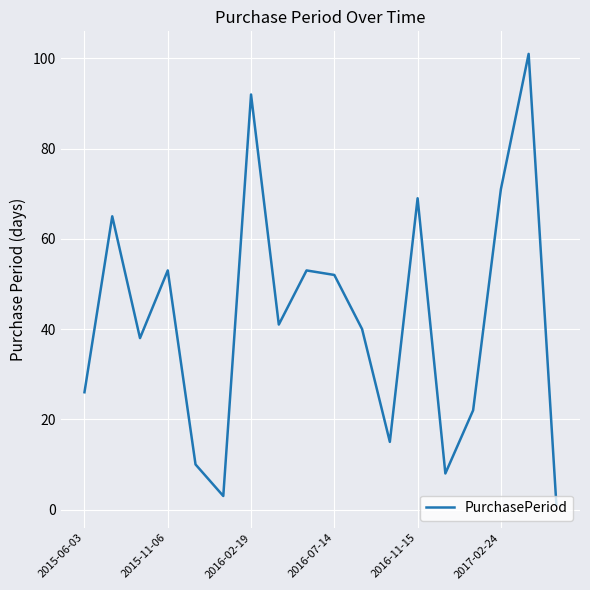

What is the minimum value shown in the chart?

1